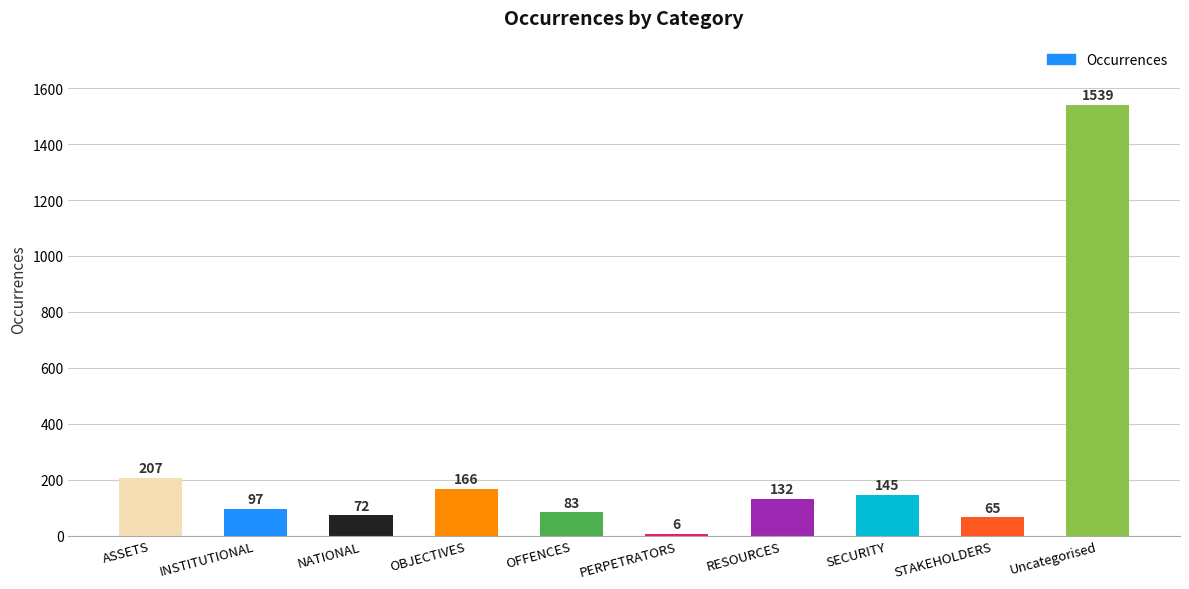

What is the sum of the values at OFFENCES and OBJECTIVES?

249